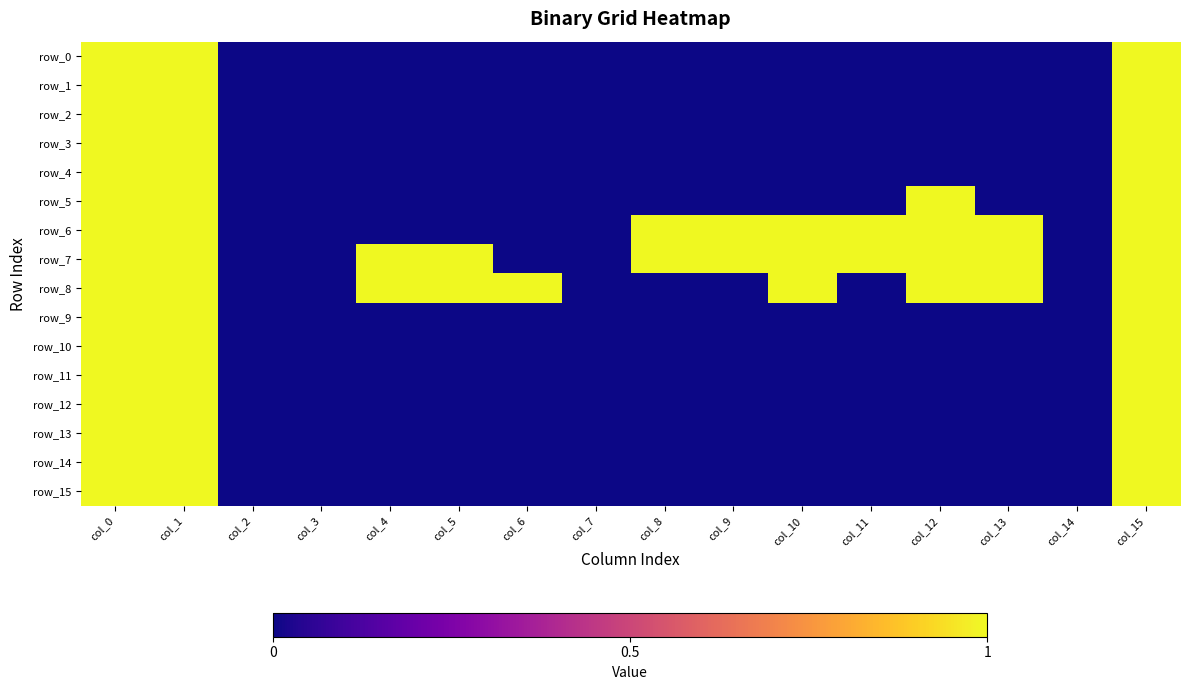

Reading left to right, extract all data points from this chart.

row_0: 1	1	0	0	0	0	0	0	0	0	0	0	0	0	0	1
row_1: 1	1	0	0	0	0	0	0	0	0	0	0	0	0	0	1
row_2: 1	1	0	0	0	0	0	0	0	0	0	0	0	0	0	1
row_3: 1	1	0	0	0	0	0	0	0	0	0	0	0	0	0	1
row_4: 1	1	0	0	0	0	0	0	0	0	0	0	0	0	0	1
row_5: 1	1	0	0	0	0	0	0	0	0	0	0	1	0	0	1
row_6: 1	1	0	0	0	0	0	0	1	1	1	1	1	1	0	1
row_7: 1	1	0	0	1	1	0	0	1	1	1	1	1	1	0	1
row_8: 1	1	0	0	1	1	1	0	0	0	1	0	1	1	0	1
row_9: 1	1	0	0	0	0	0	0	0	0	0	0	0	0	0	1
row_10: 1	1	0	0	0	0	0	0	0	0	0	0	0	0	0	1
row_11: 1	1	0	0	0	0	0	0	0	0	0	0	0	0	0	1
row_12: 1	1	0	0	0	0	0	0	0	0	0	0	0	0	0	1
row_13: 1	1	0	0	0	0	0	0	0	0	0	0	0	0	0	1
row_14: 1	1	0	0	0	0	0	0	0	0	0	0	0	0	0	1
row_15: 1	1	0	0	0	0	0	0	0	0	0	0	0	0	0	1